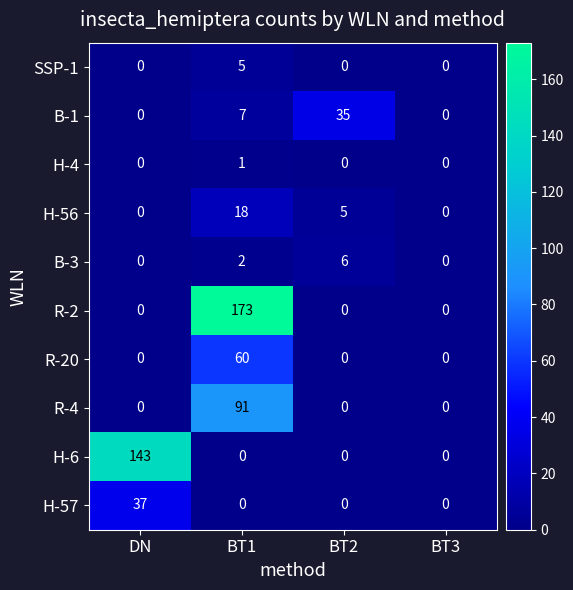

Which series changed the most between BT2 and BT3?

B-1